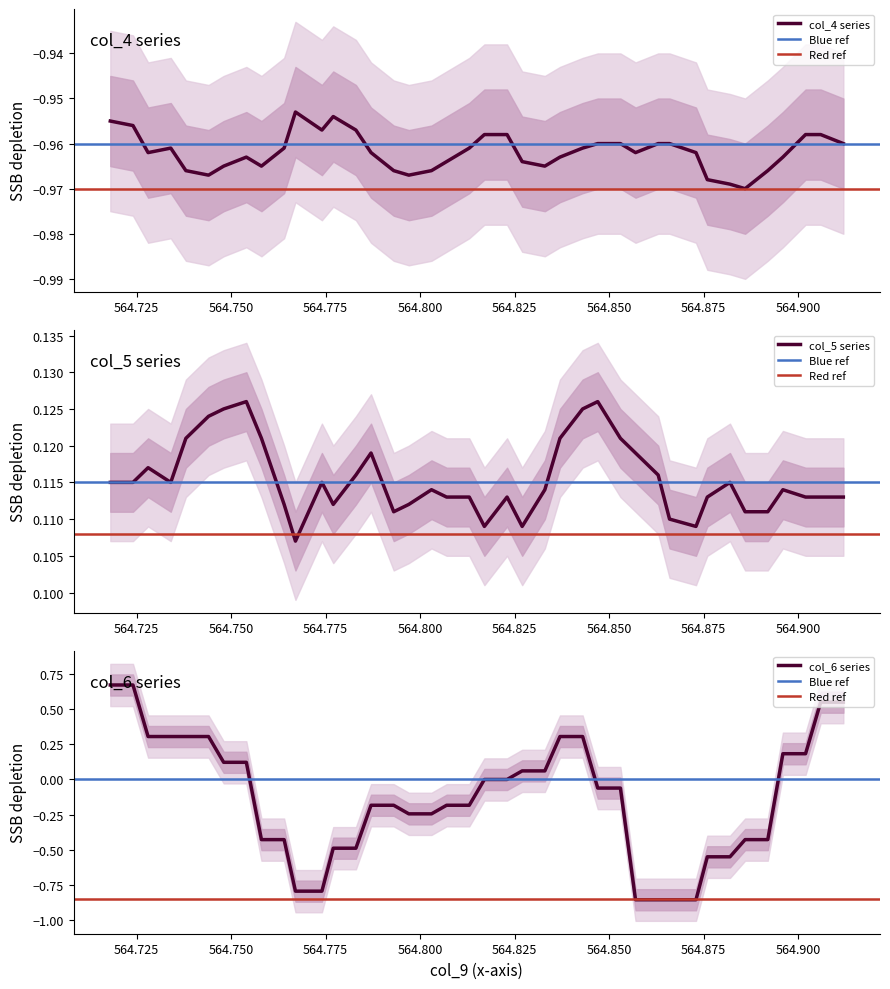

Which series has the largest range (max minus min)?

col_6